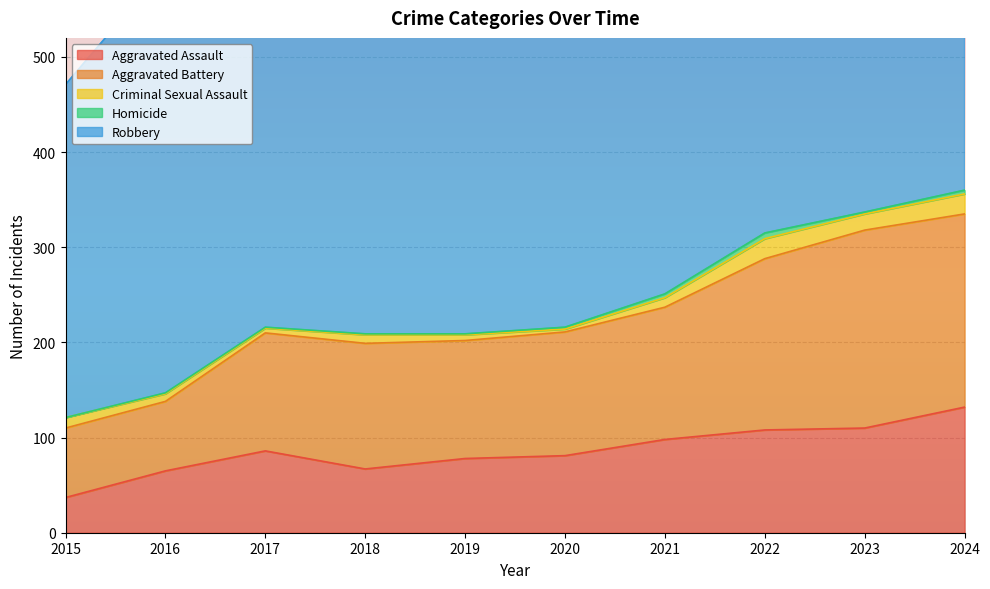

Reading left to right, list all the values displayed in this chart.

Aggravated Assault: 37	65	86	67	78	81	98	108	110	132
Aggravated Battery: 73	73	124	132	124	130	139	180	208	203
Criminal Sexual Assault: 11	8	5	9	6	3	10	21	17	21
Homicide: 0	1	1	1	1	2	4	6	2	4
Robbery: 350	447	380	422	475	416	417	469	381	459